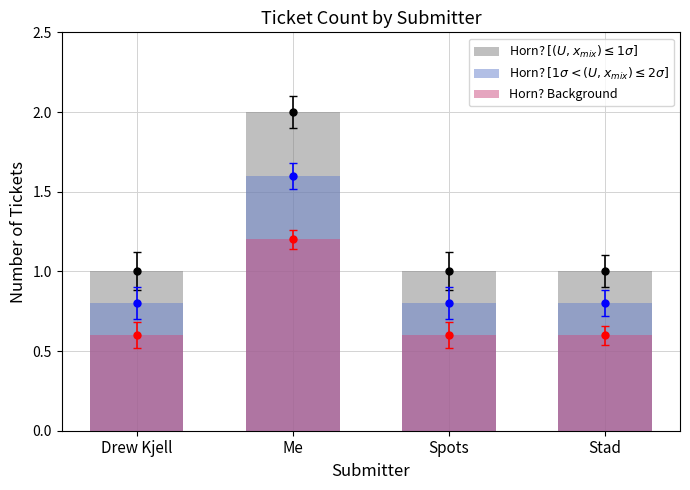

What is the difference between the Horn? $[(U, x_{mix}) \leq 1\sigma]$ values at Spots and Me?

1.0